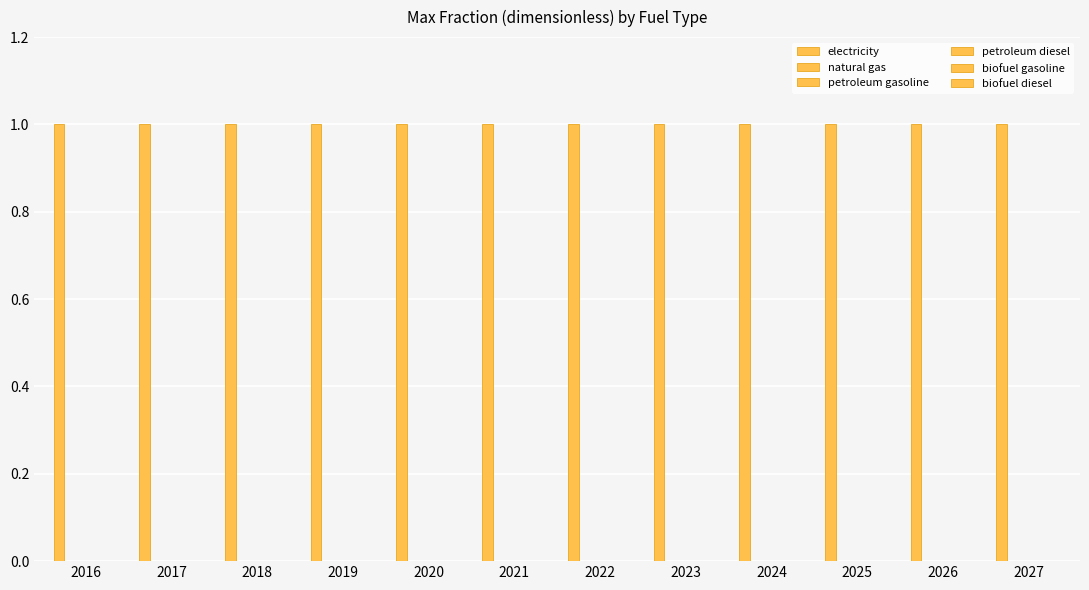

Which series has the largest total across all categories?

electricity